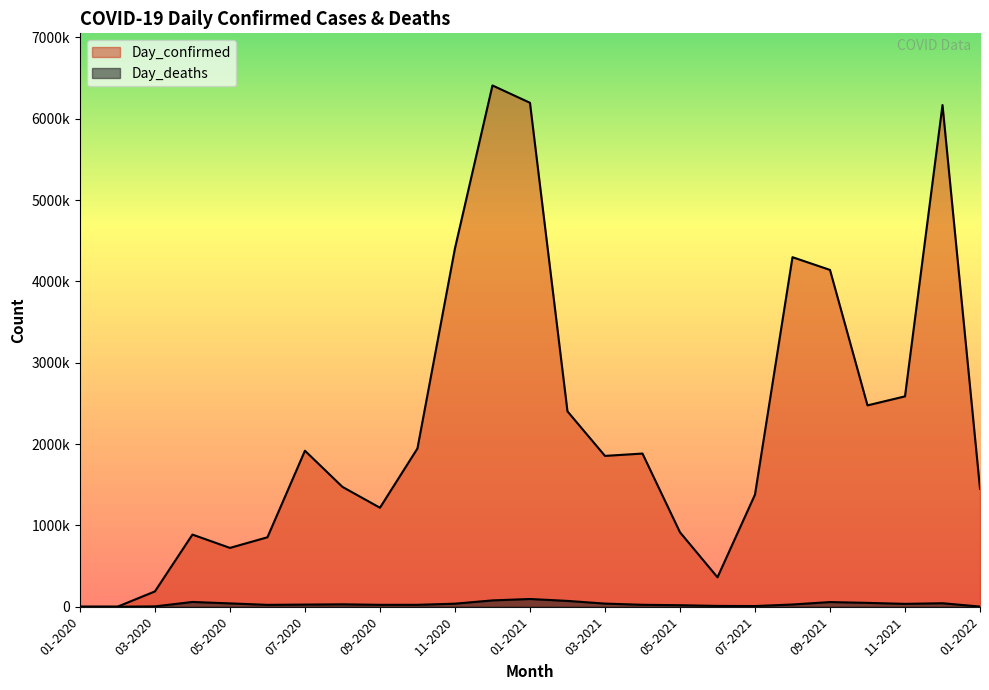

Where is Day_deaths nearest to the value 47624?

10-2021